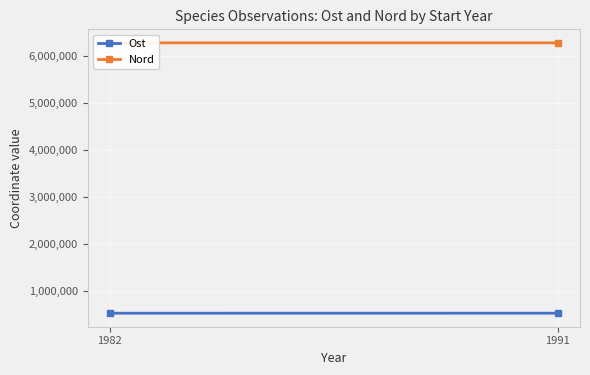

Reading left to right, list all the values displayed in this chart.

Ost: 1982=520292	1991=520592
Nord: 1982=6273720	1991=6273723